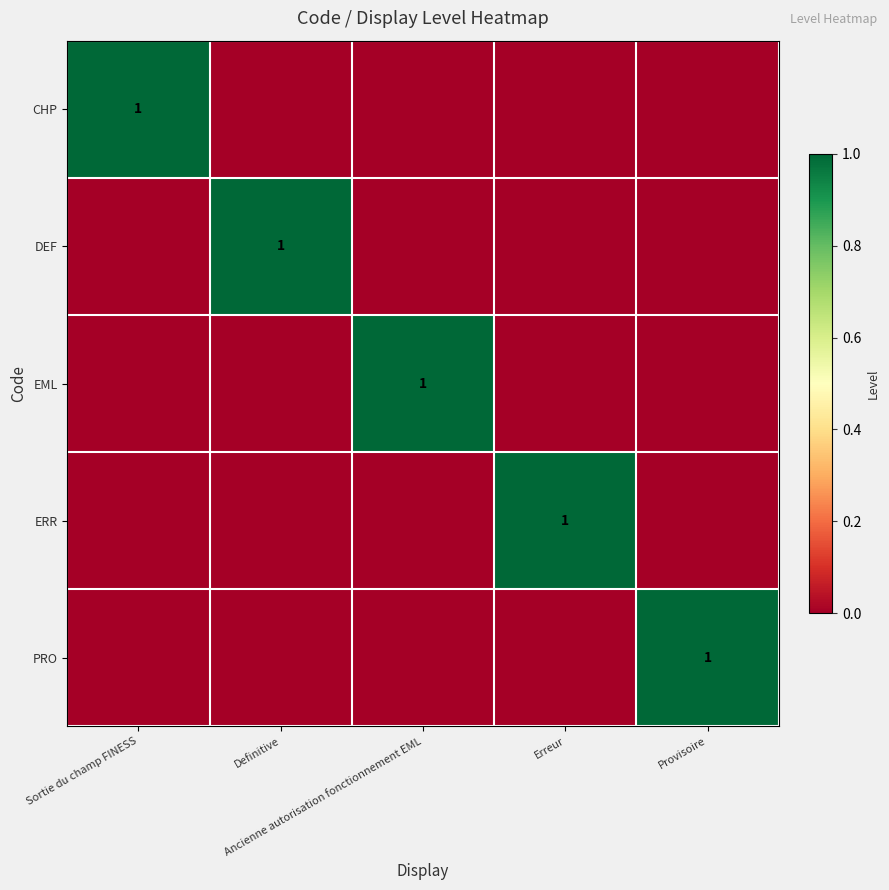

The value of DEF at Definitive is 1. True or false?

True